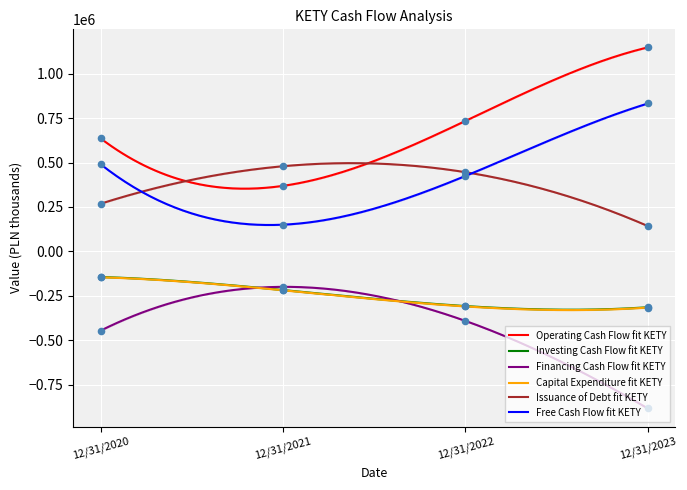

What are all the series names shown in the legend?

Operating Cash Flow, Investing Cash Flow, Financing Cash Flow, Capital Expenditure, Issuance of Debt, Free Cash Flow